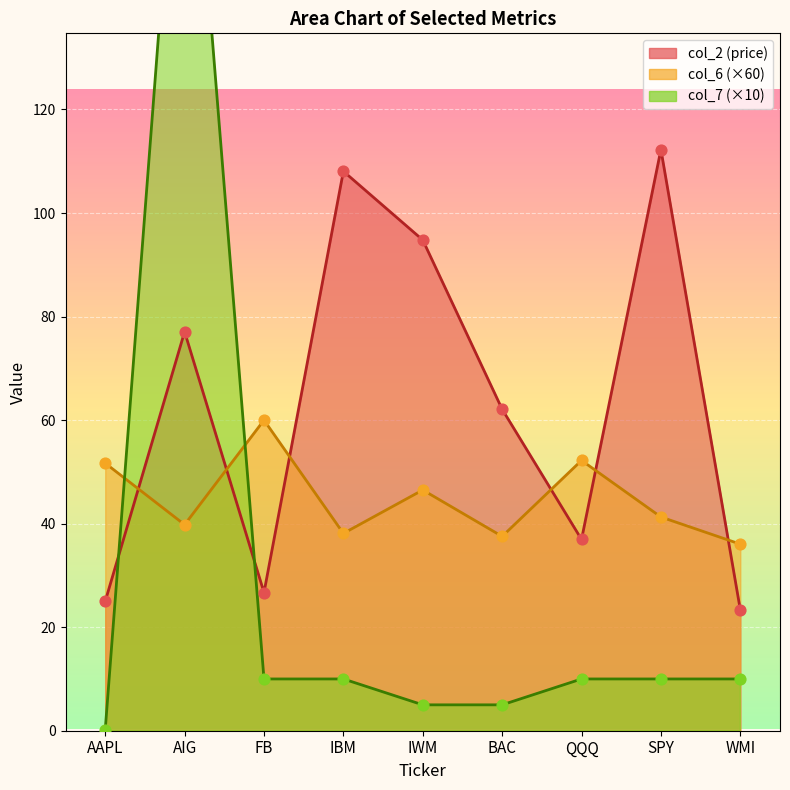

At how many categories does at least one series exceed 45?

8